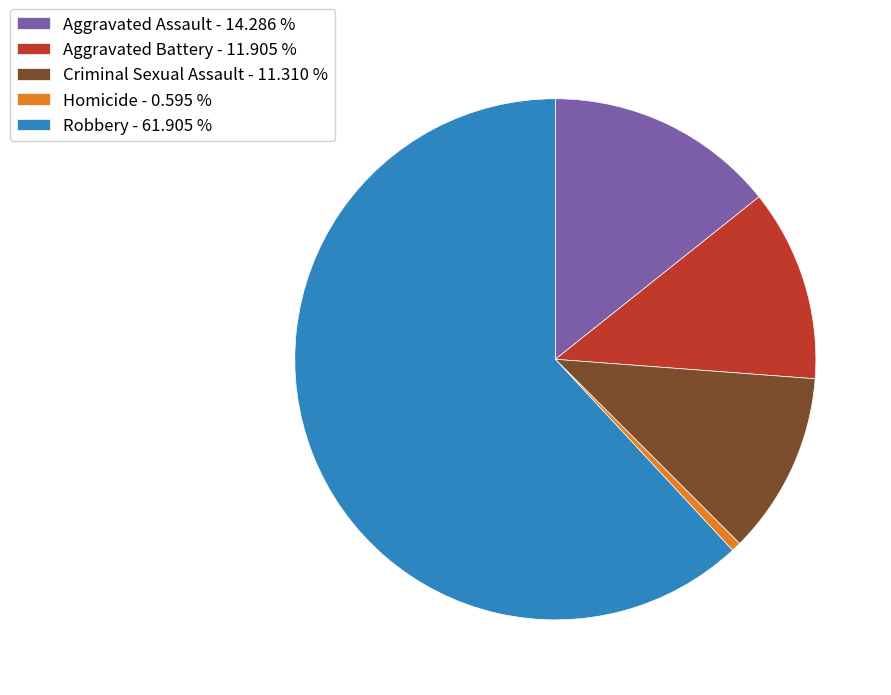

Does Robbery account for over 50% of the chart?

Yes